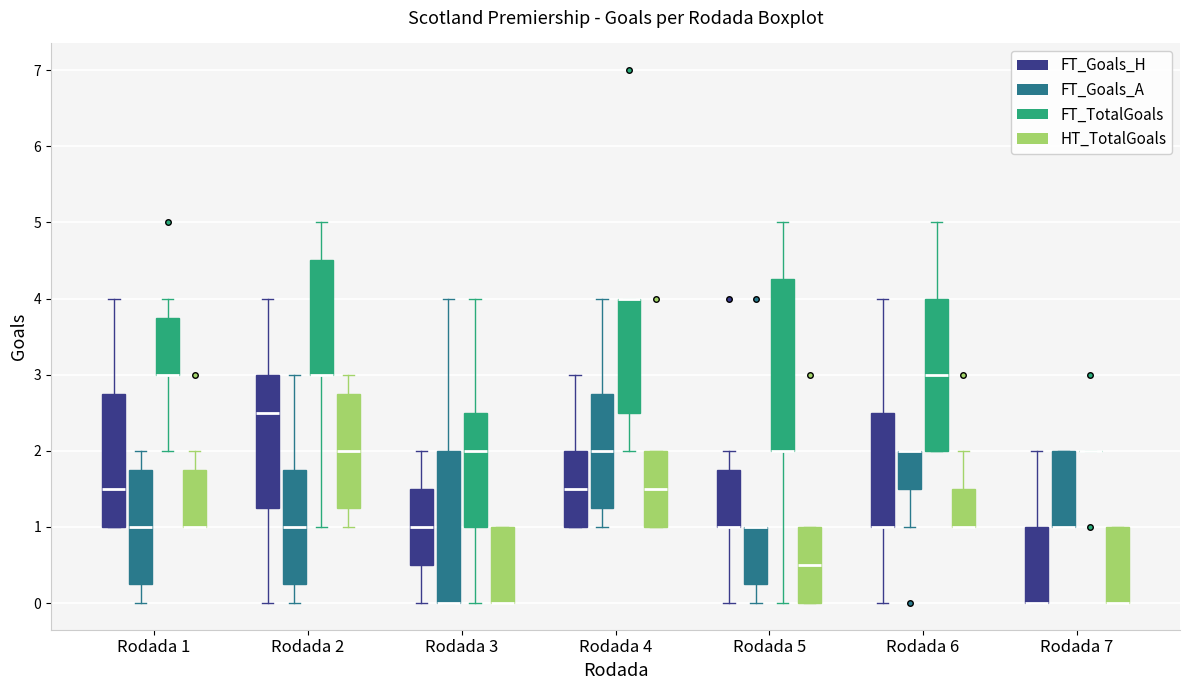

Where does the lower whisker of the box for Rodada 3 (FT_TotalGoals) end on the y-axis? The values are not printed on the chart, so give them approximately, as read against the axis.

0.0